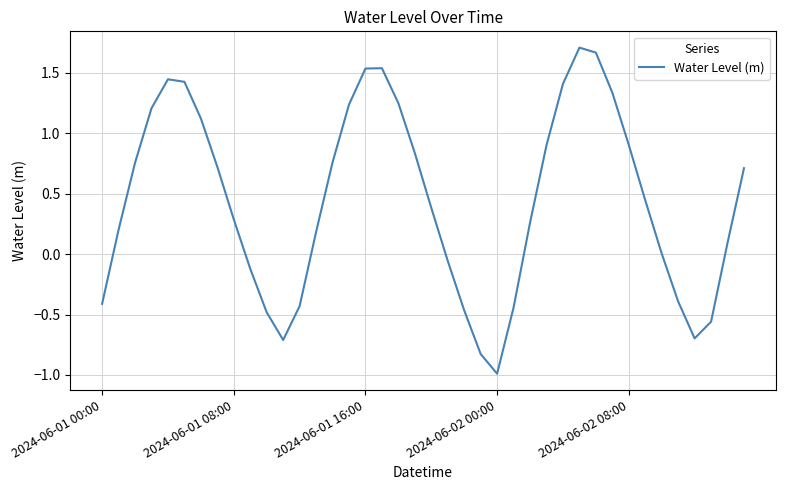

What is the smallest value displayed?

-1.0